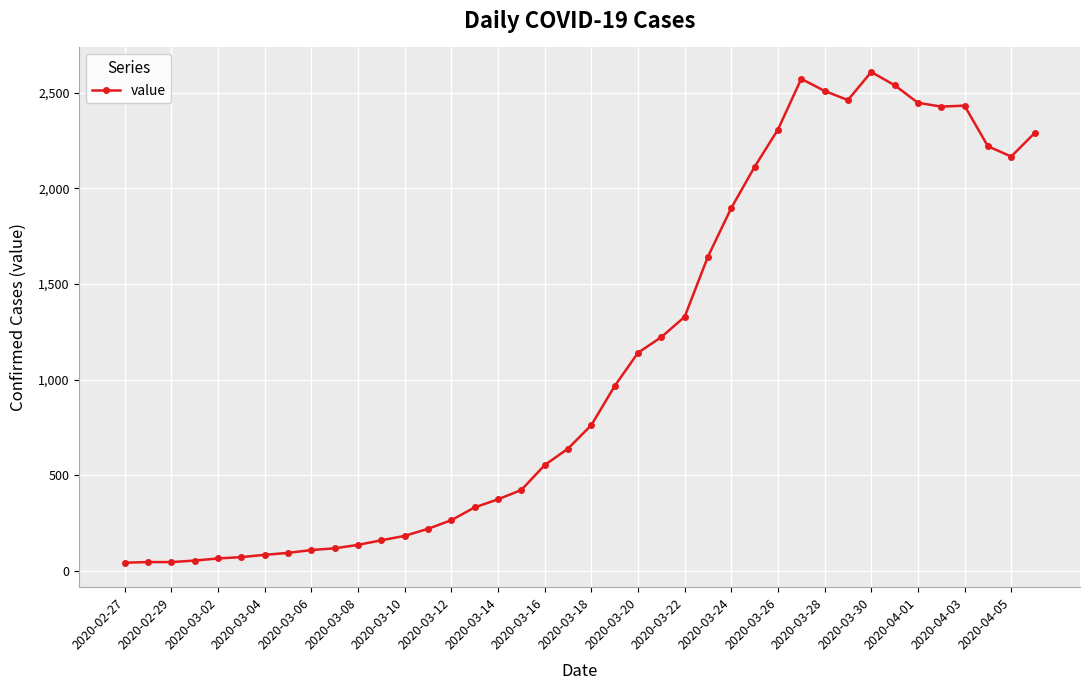

What is the sum of all values?

44102